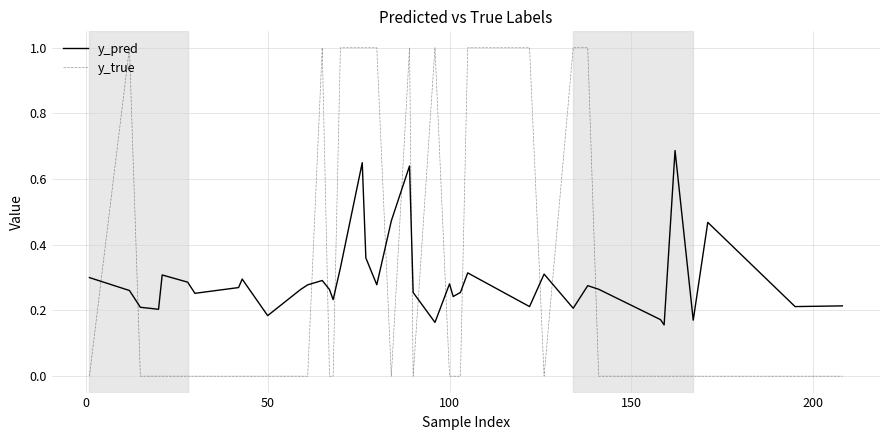

What is the sum of all y_true values?

12.0